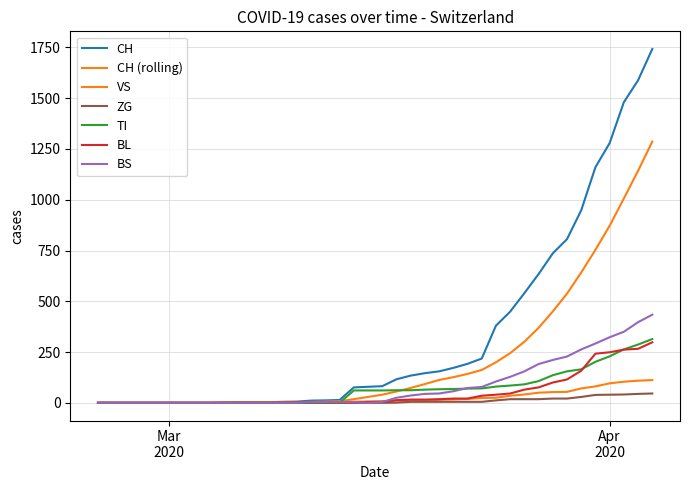

Does the chart display data point markers on the line(s)?

No